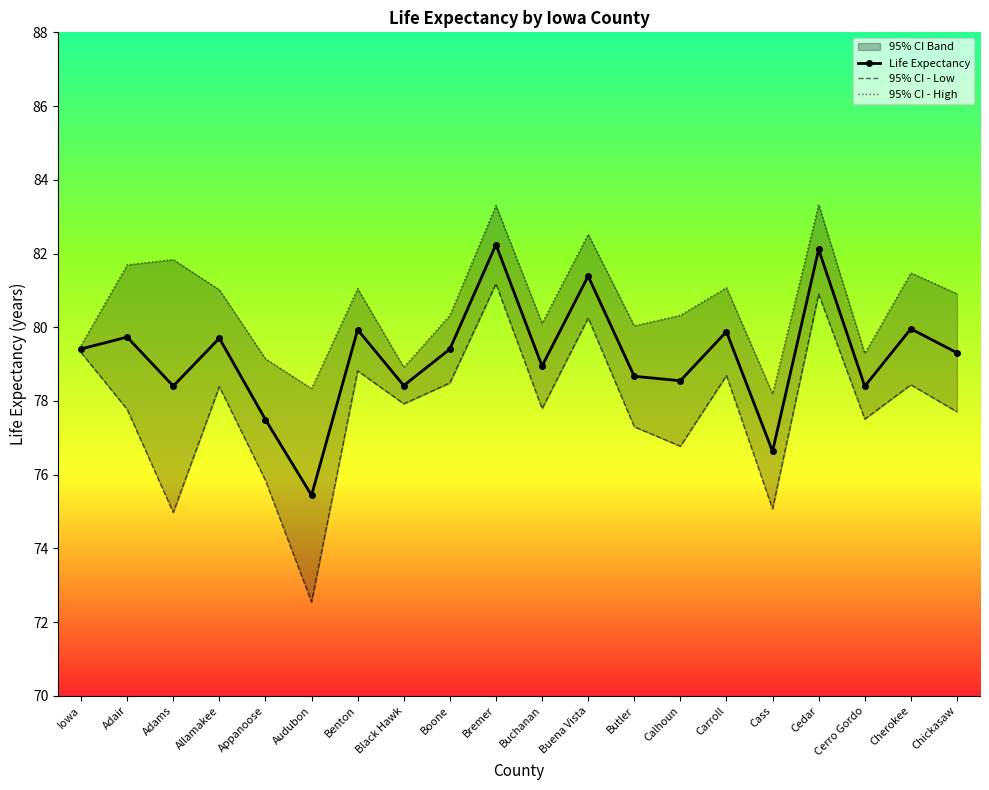

Between Appanoose and Cherokee, which series saw the biggest shift?

95% CI - Low